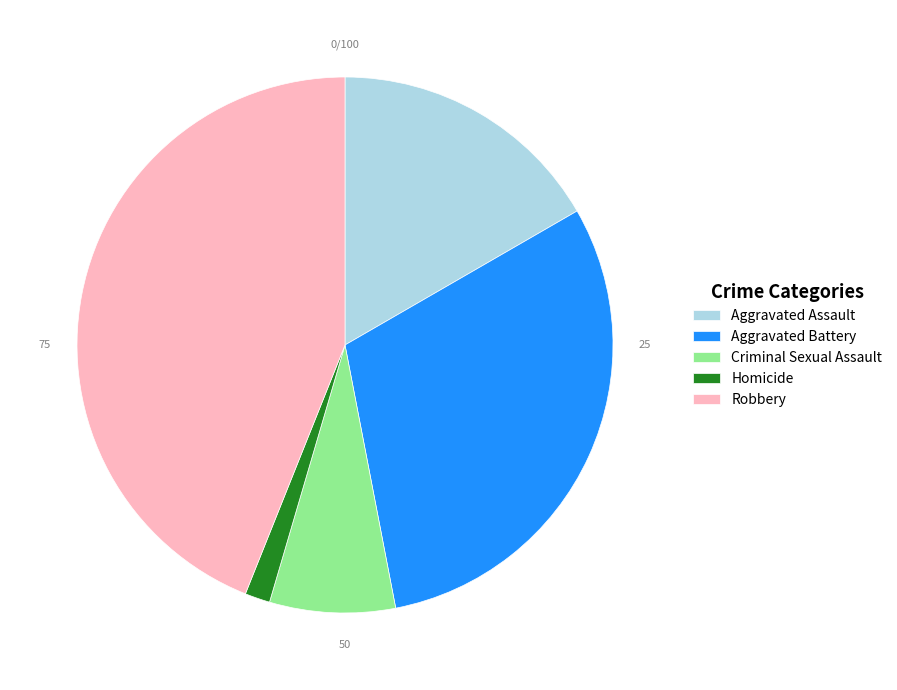

Rank the categories by value from highest to lowest.

Robbery, Aggravated Battery, Aggravated Assault, Criminal Sexual Assault, Homicide